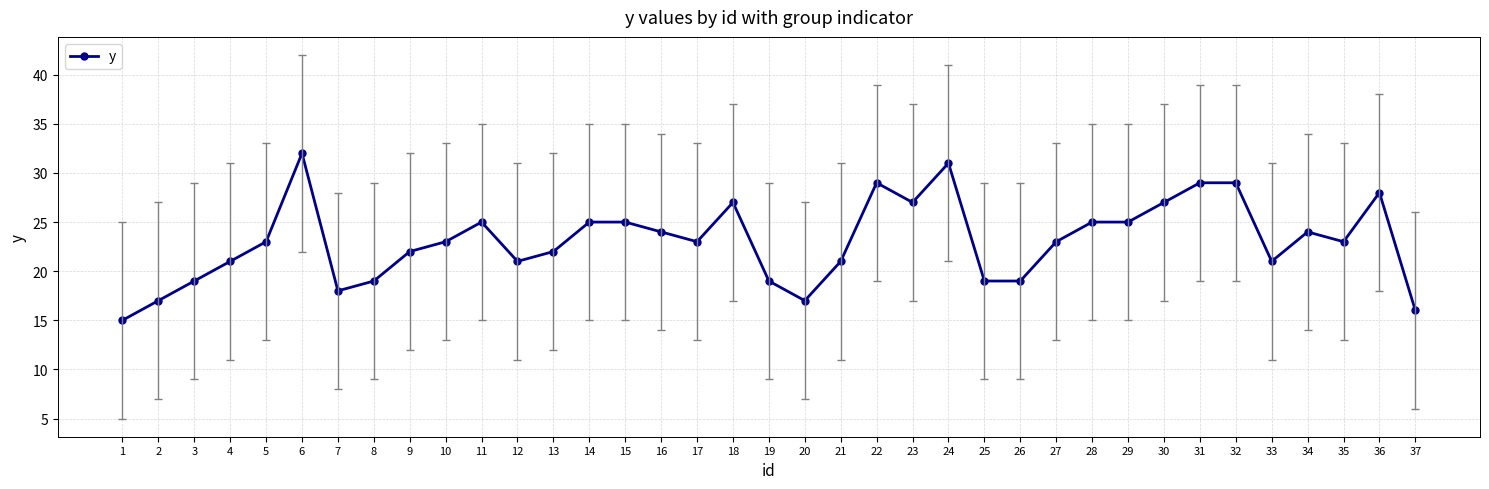

Reading right to left, transcribe all the data shown in this chart.

37=16	36=28	35=23	34=24	33=21	32=29	31=29	30=27	29=25	28=25	27=23	26=19	25=19	24=31	23=27	22=29	21=21	20=17	19=19	18=27	17=23	16=24	15=25	14=25	13=22	12=21	11=25	10=23	9=22	8=19	7=18	6=32	5=23	4=21	3=19	2=17	1=15